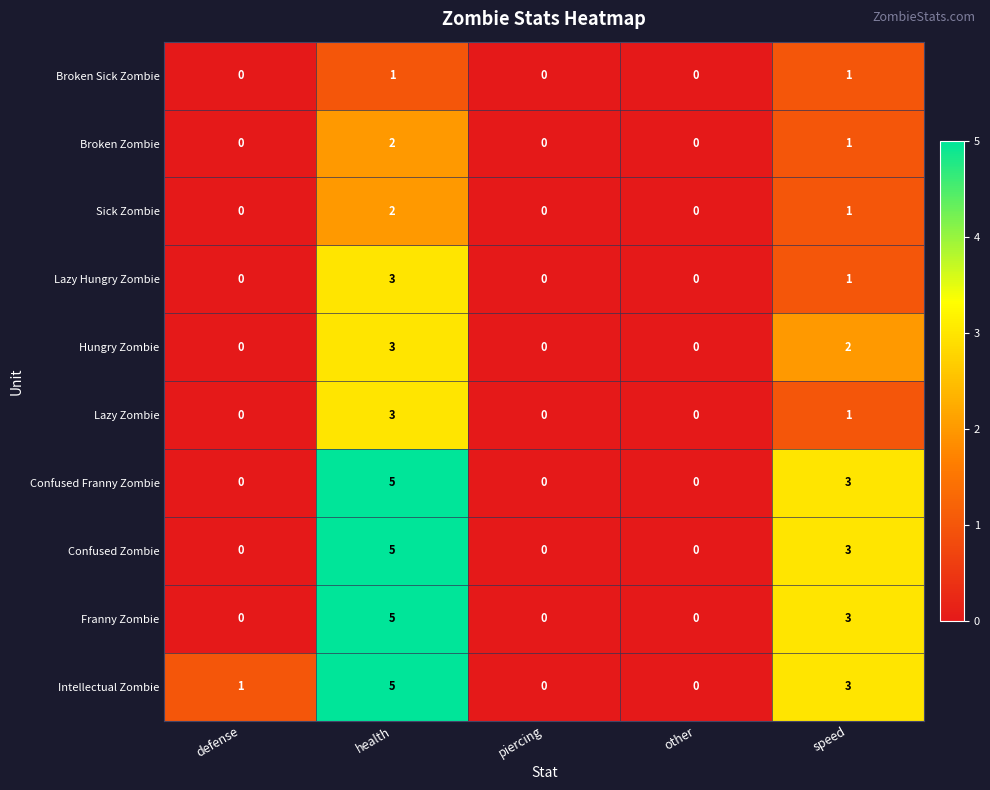

At which label is Lazy Zombie closest to 1?

speed